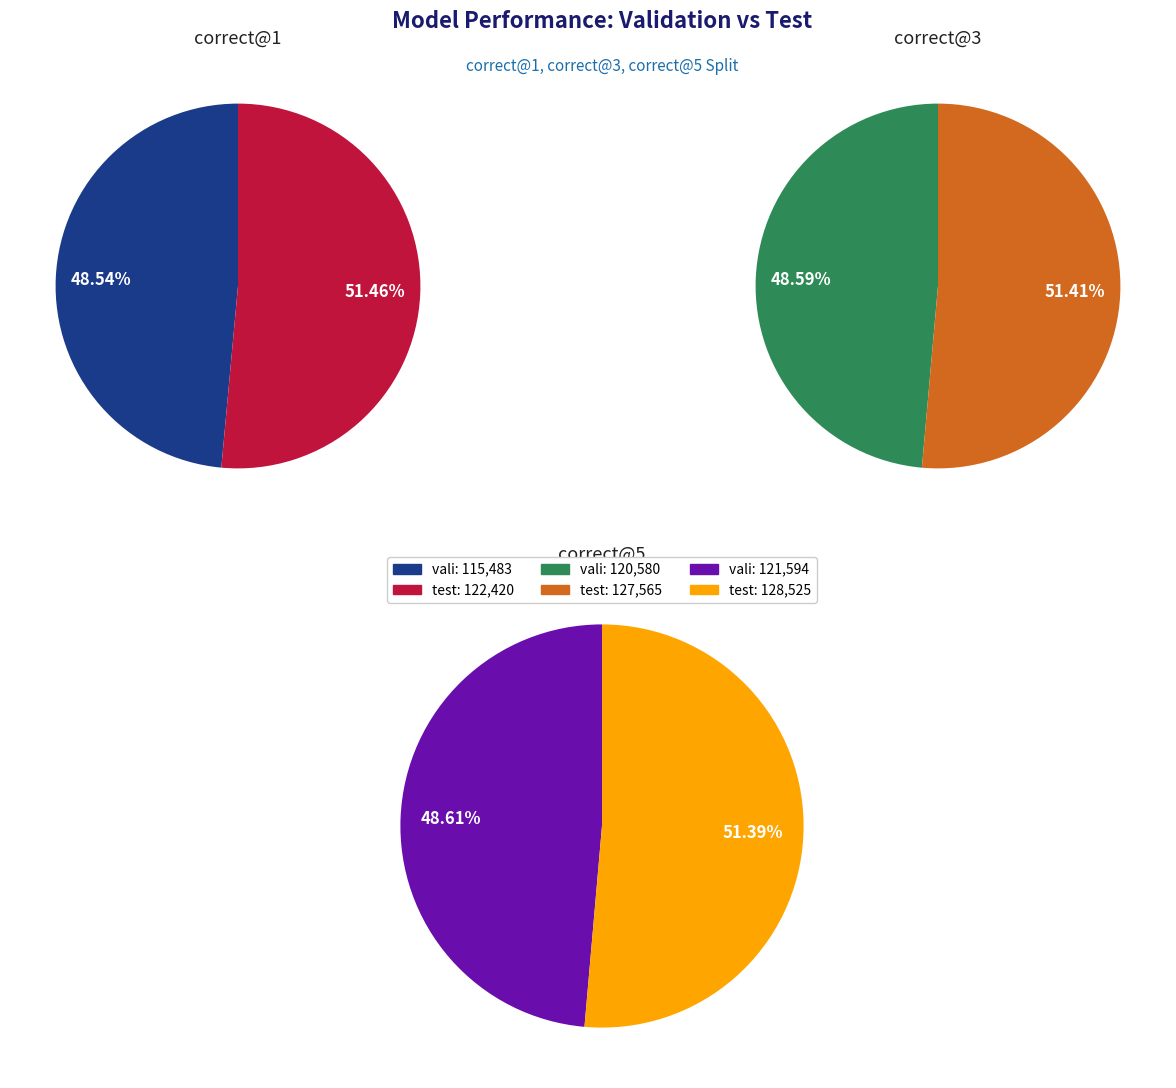

To the nearest percent, what is the difference between the largest and smallest slice percentages?

3%